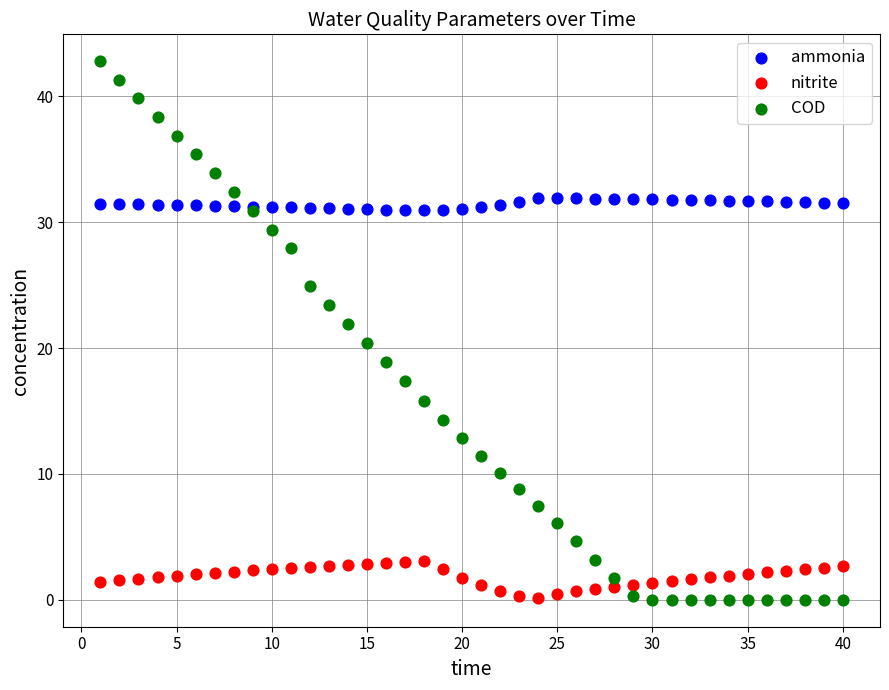

Which series has the widest spread of Y values?

COD